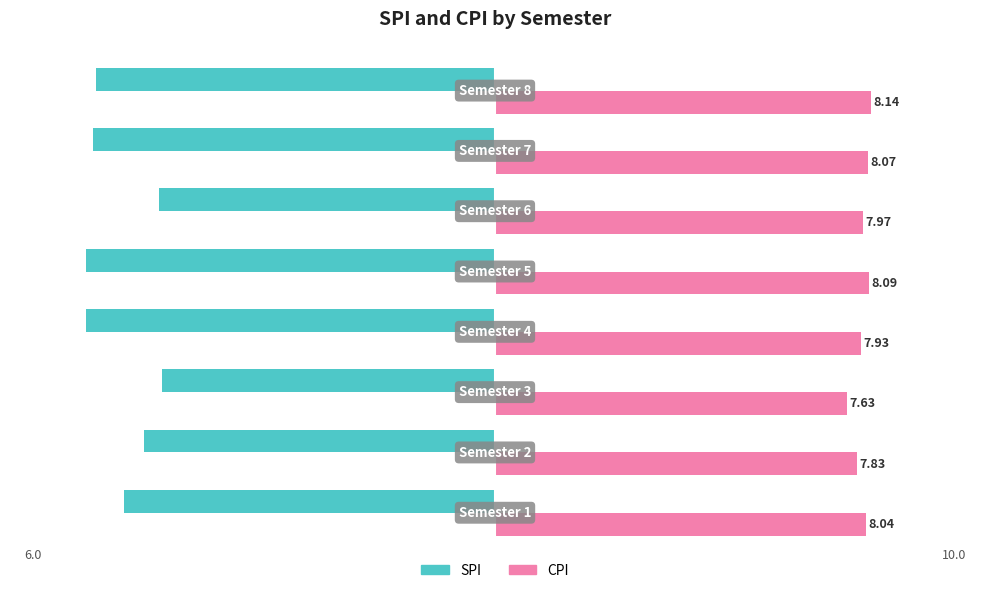

What are all the series names shown in the legend?

SPI, CPI